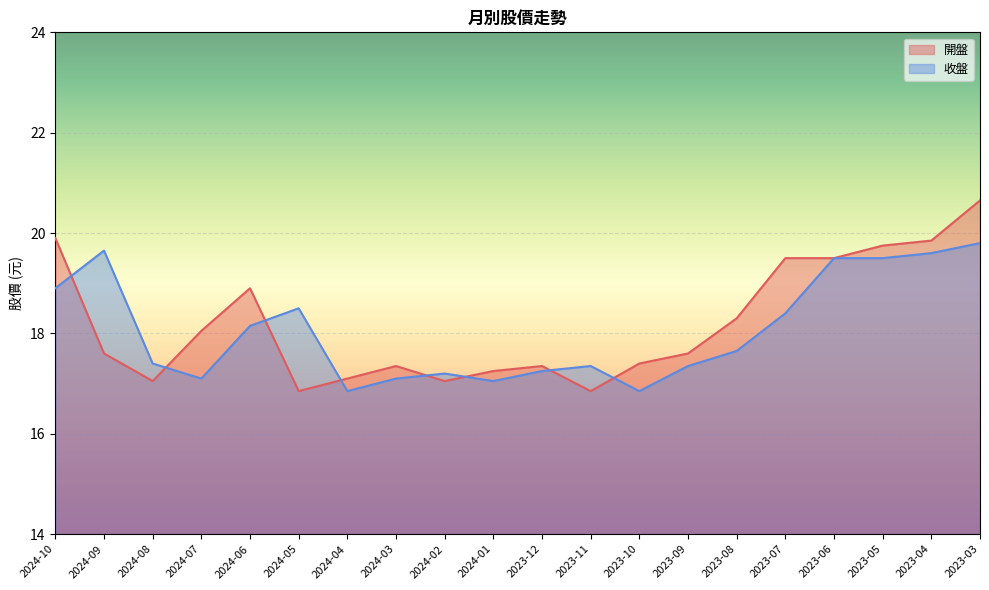

What is the difference between the highest and lowest values at 2023-12?

0.1